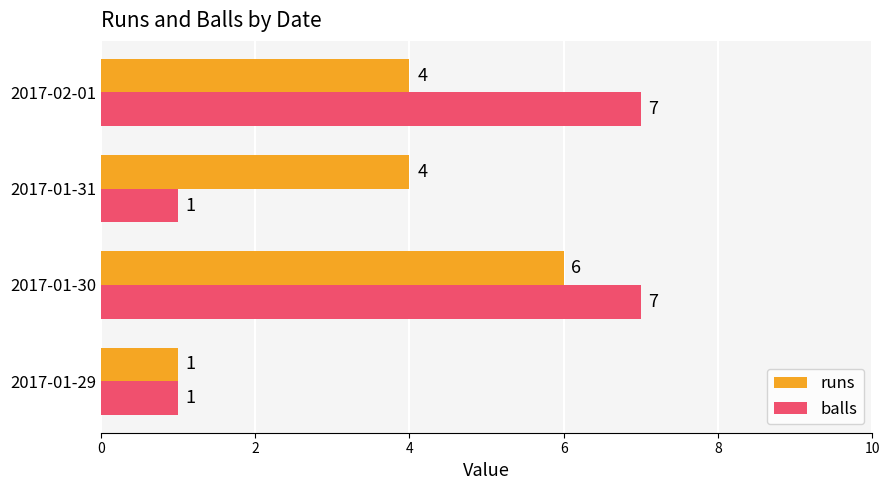

Which series has the largest total across all categories?

balls